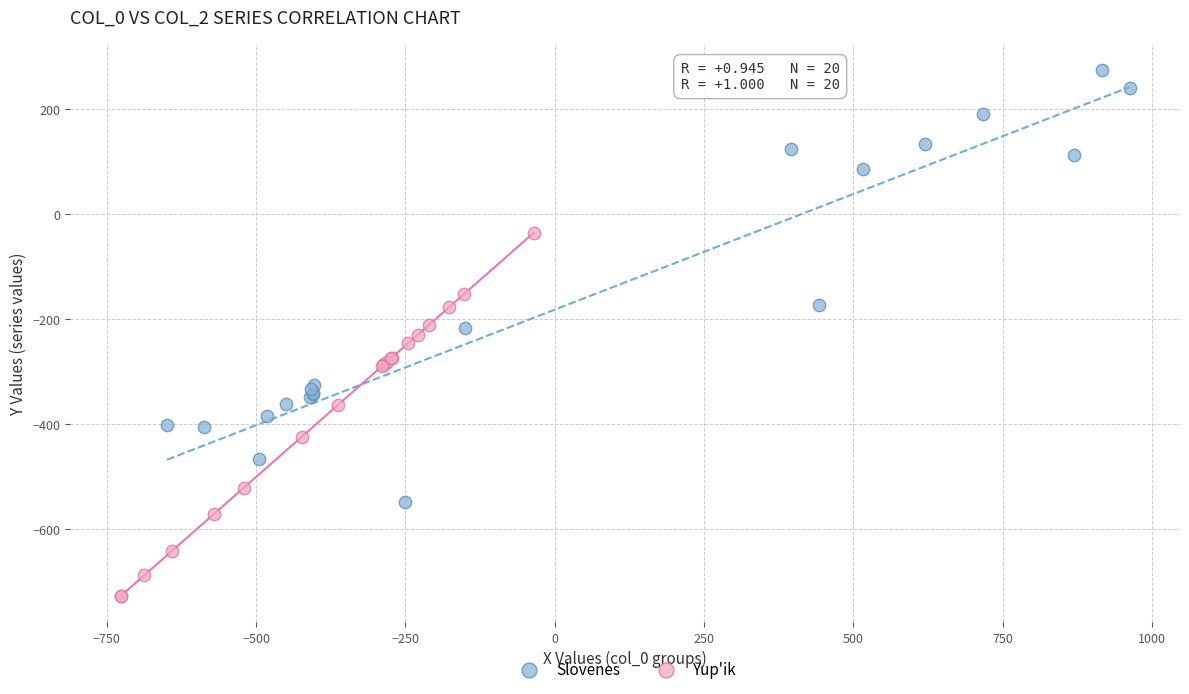

What are all the series names shown in the legend?

Slovenes, Yup'ik